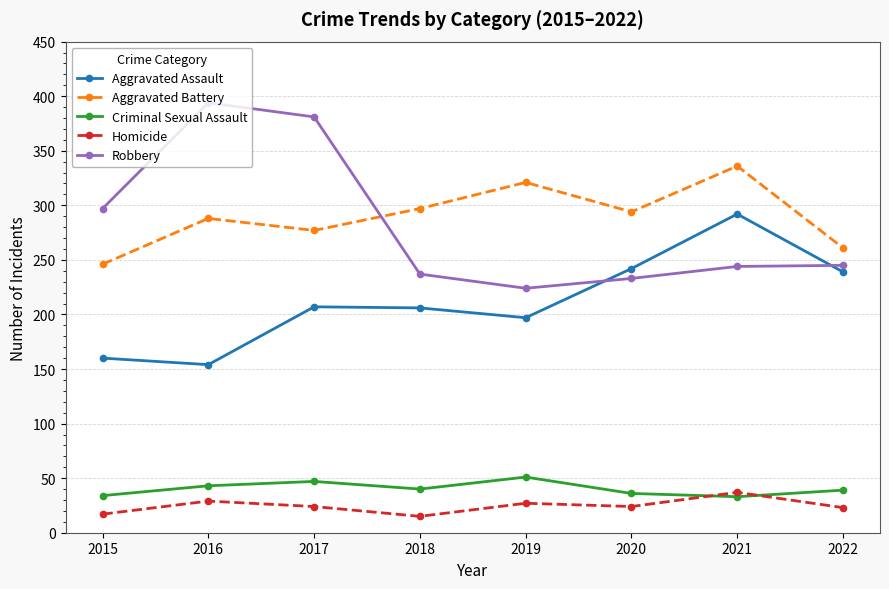

At how many categories does at least one series exceed 41?

8